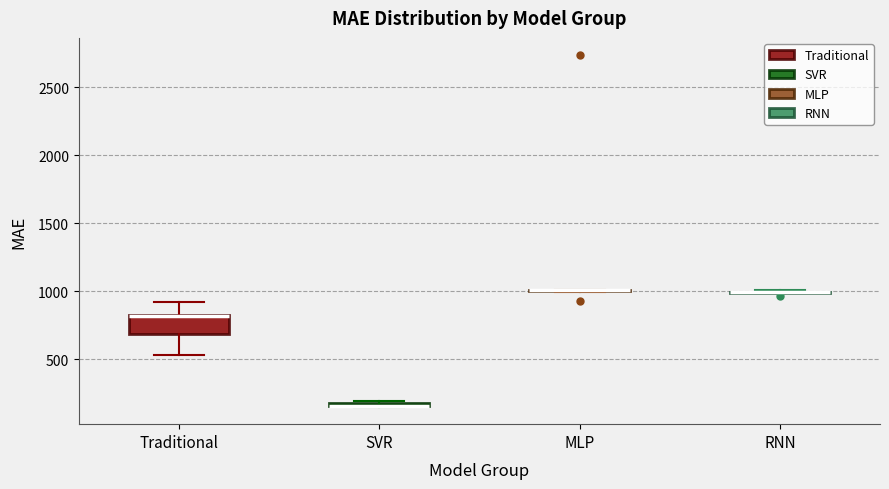

Where does the upper whisker of the box for Traditional end on the y-axis? The values are not printed on the chart, so give them approximately, as read against the axis.

900